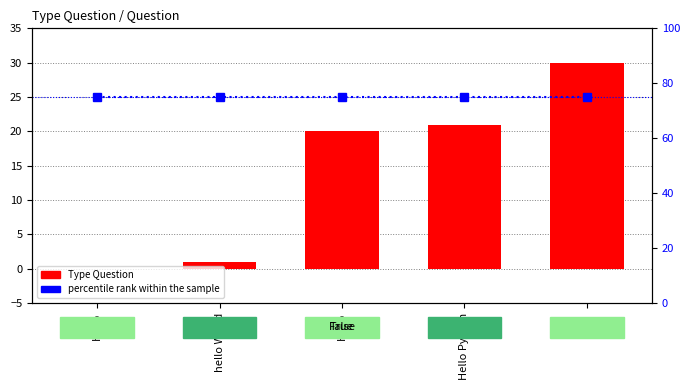

What is the difference between the maximum and second lowest values in the Type Question series?

29